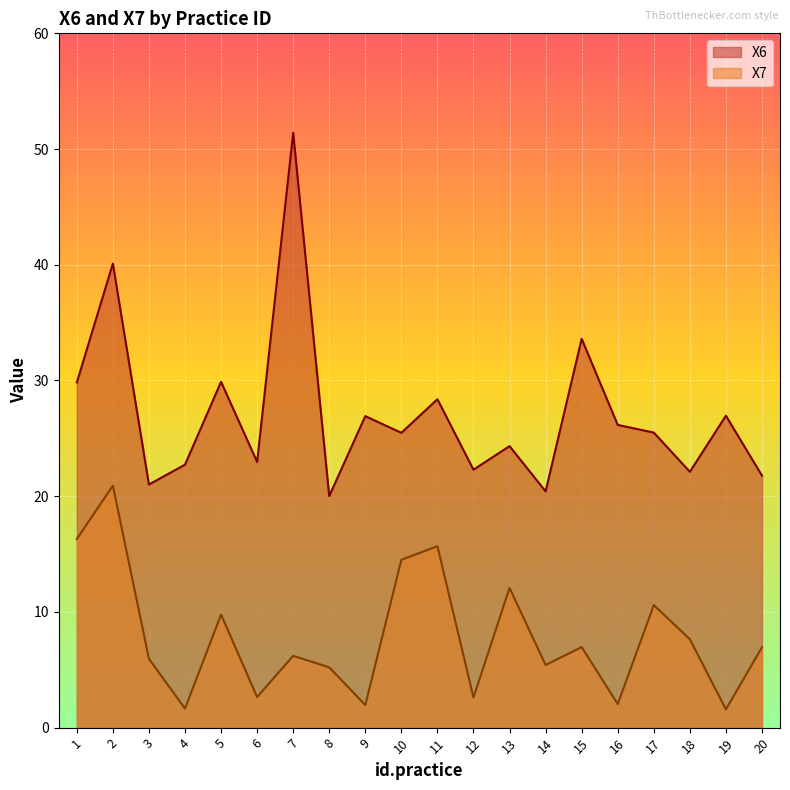

True or false: X7 and X6 cross at least once.

False